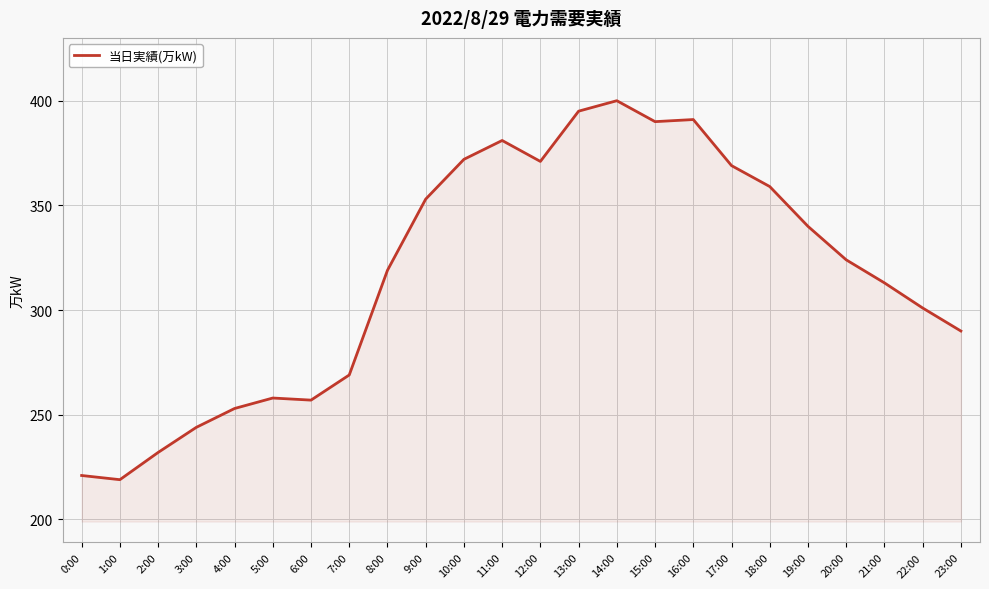

What is the approximate value at 6:00, to the nearest 10?

260